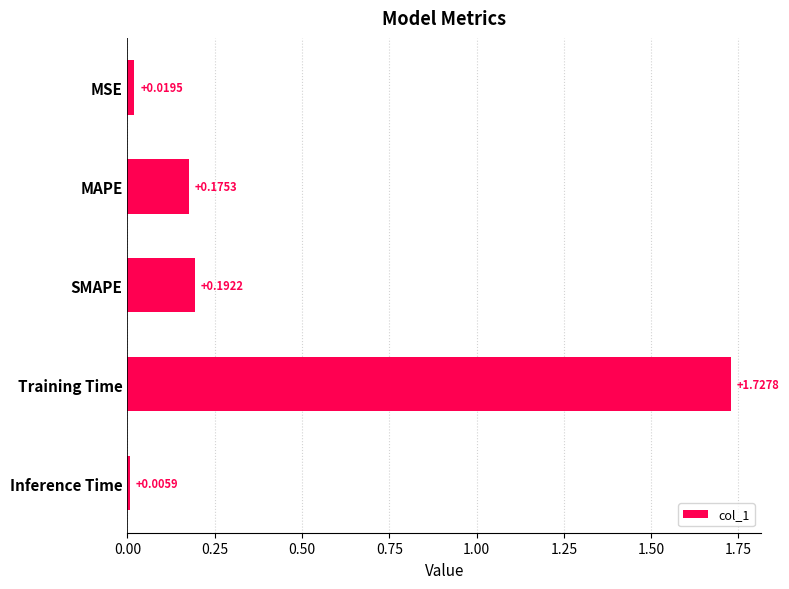

How many bars are there in total?

5